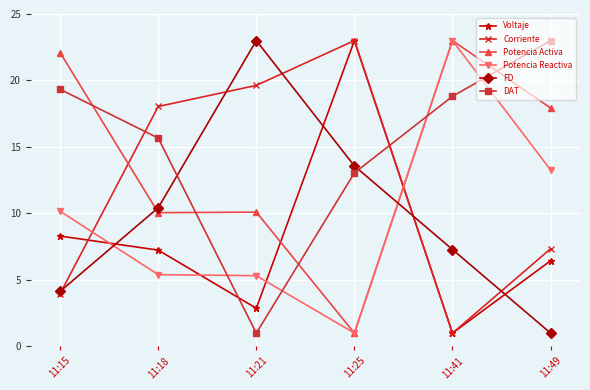

What is the highest value of the DAT series?

23.0